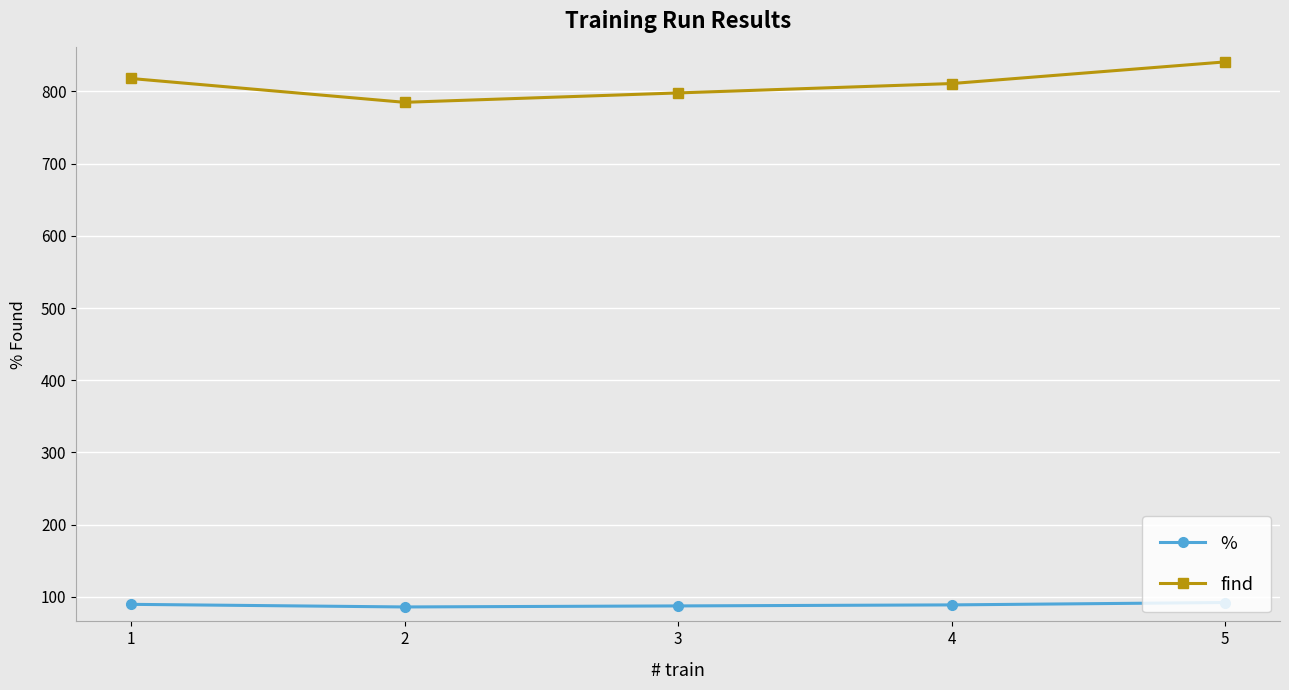

Which series changed the most between 3 and 4?

find